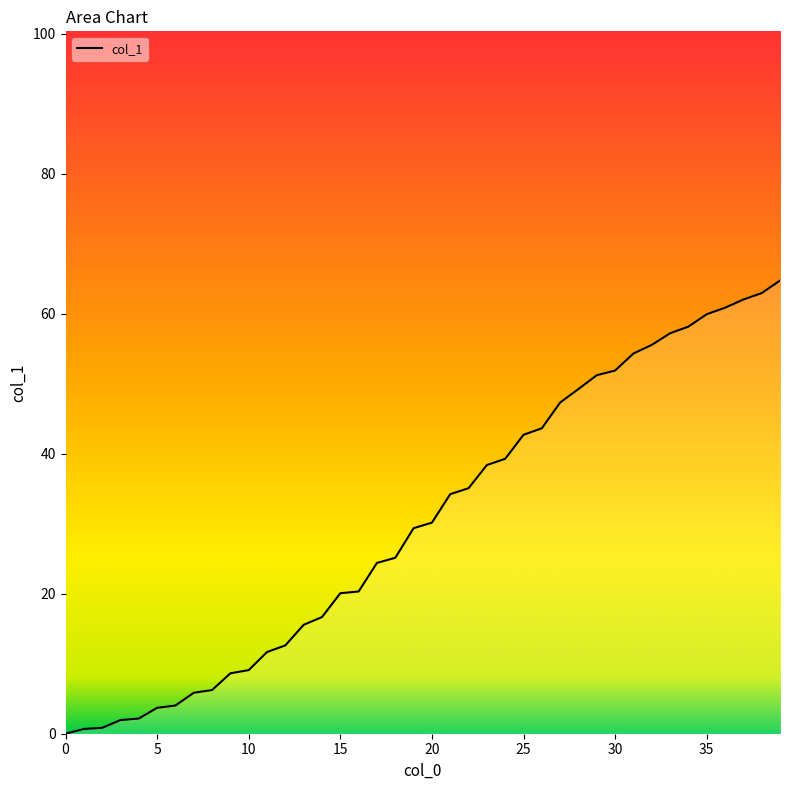

What is the difference between the maximum and minimum values?

64.7